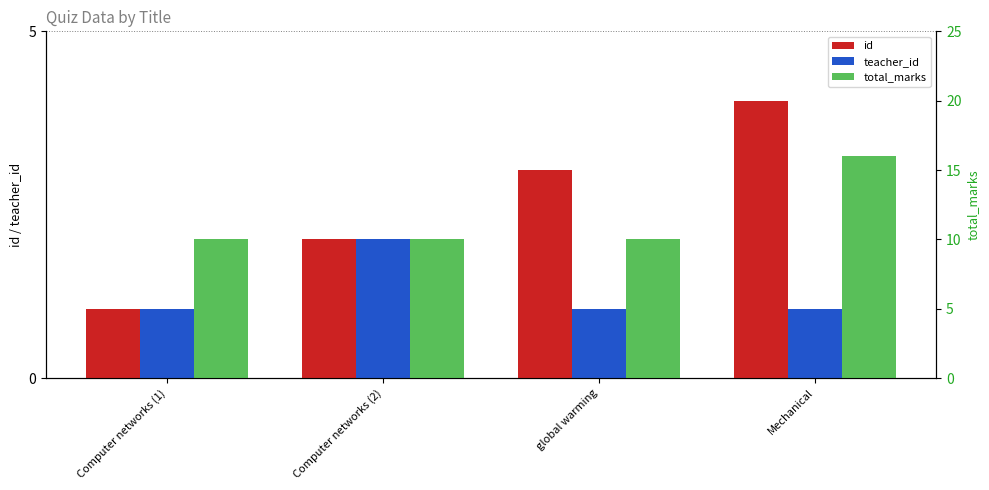

The value of id at Computer networks (2) is 2. True or false?

True